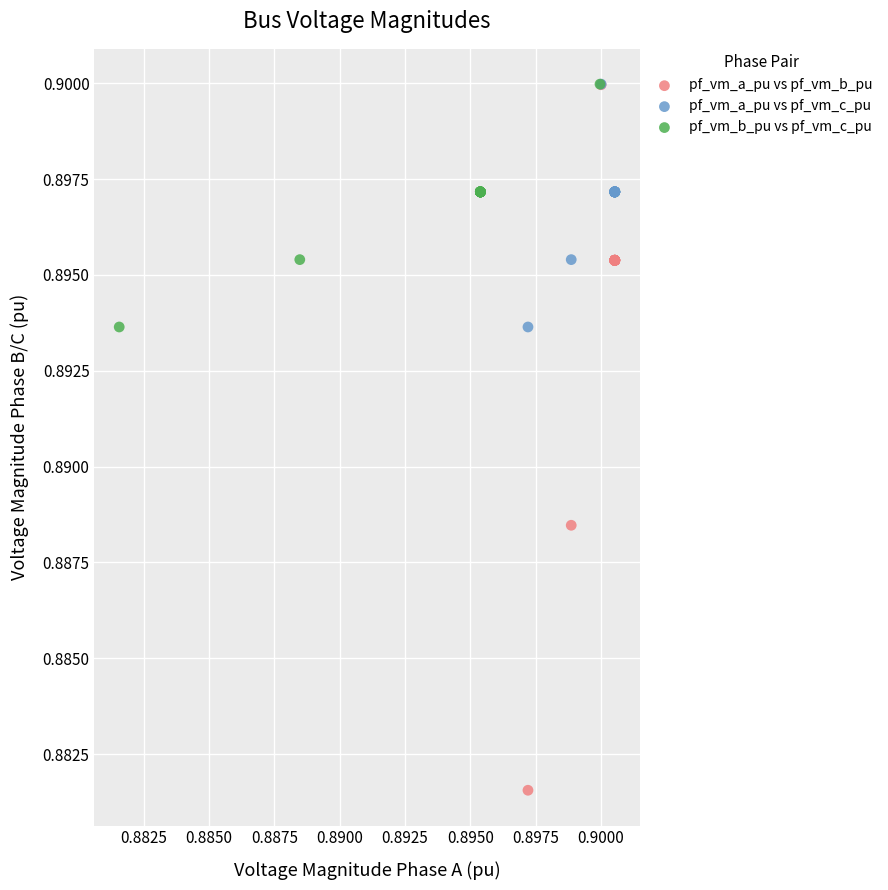

What are all the series names shown in the legend?

pf_vm_a_pu vs pf_vm_b_pu, pf_vm_a_pu vs pf_vm_c_pu, pf_vm_b_pu vs pf_vm_c_pu